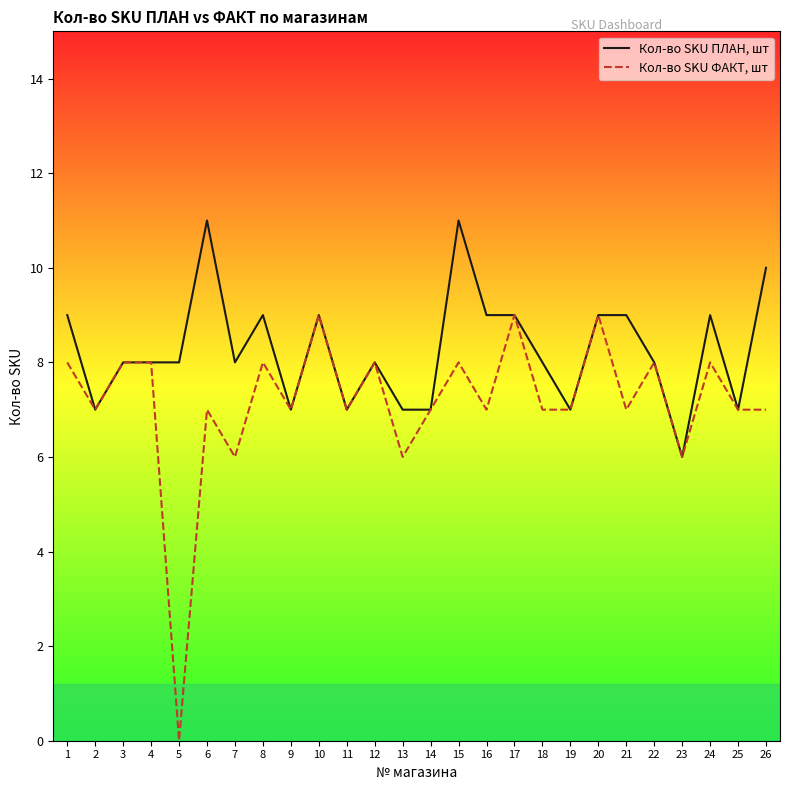

At which label does Кол-во SKU ФАКТ, шт reach its minimum?

5